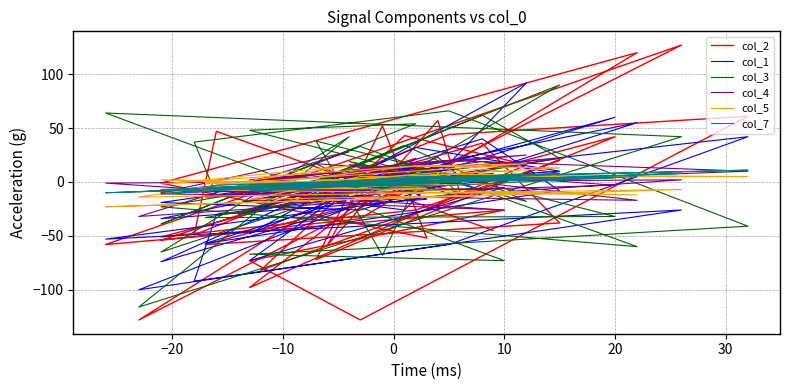

How many lines are shown in the chart?

6